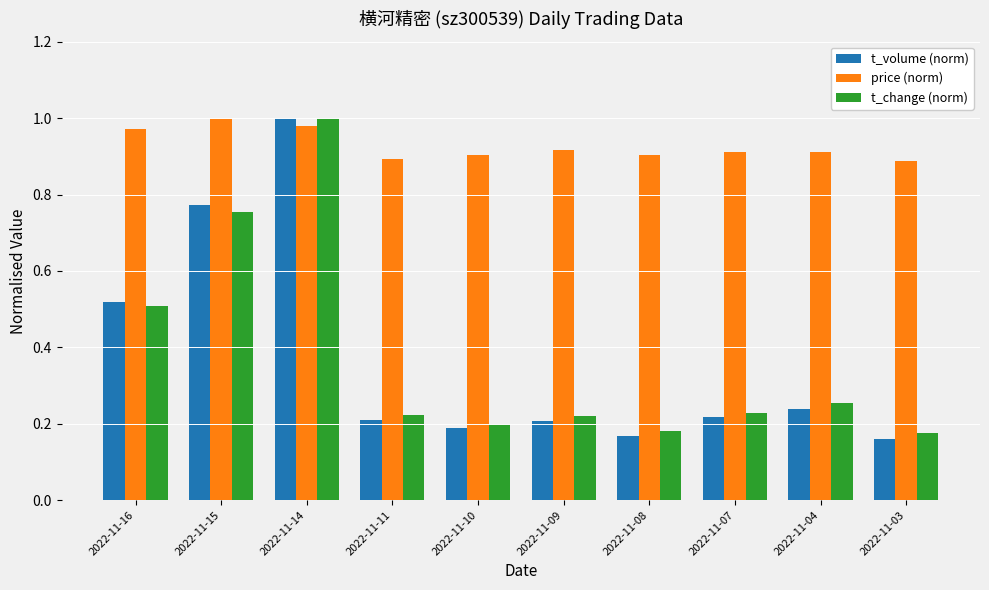

How many bars are there in each group?

3